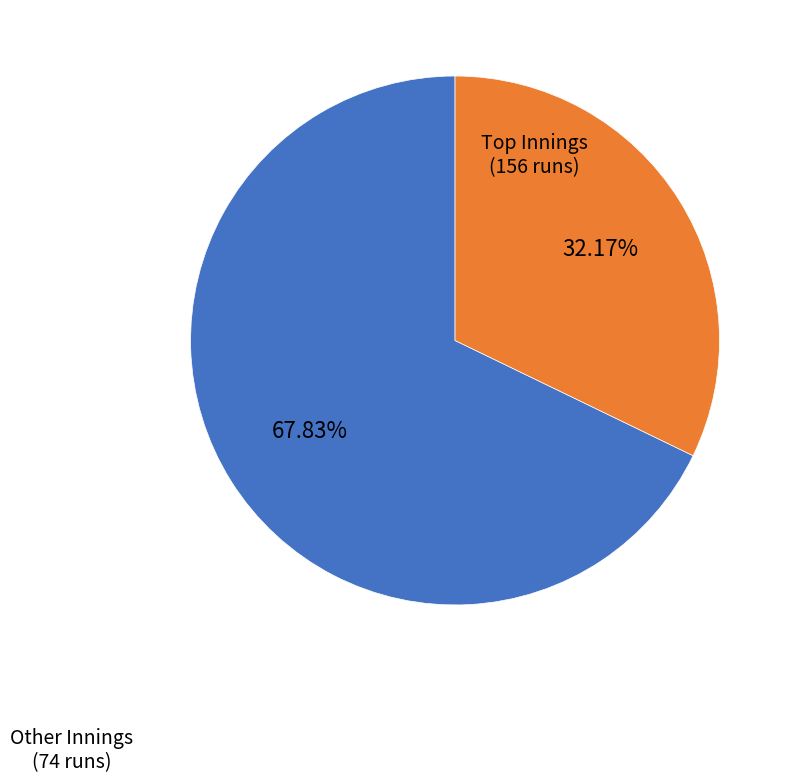

How many segments does this pie chart have?

2